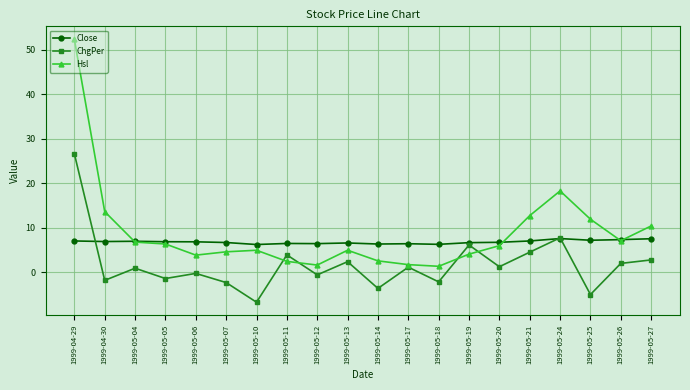

How many categories are shown in the chart?

20